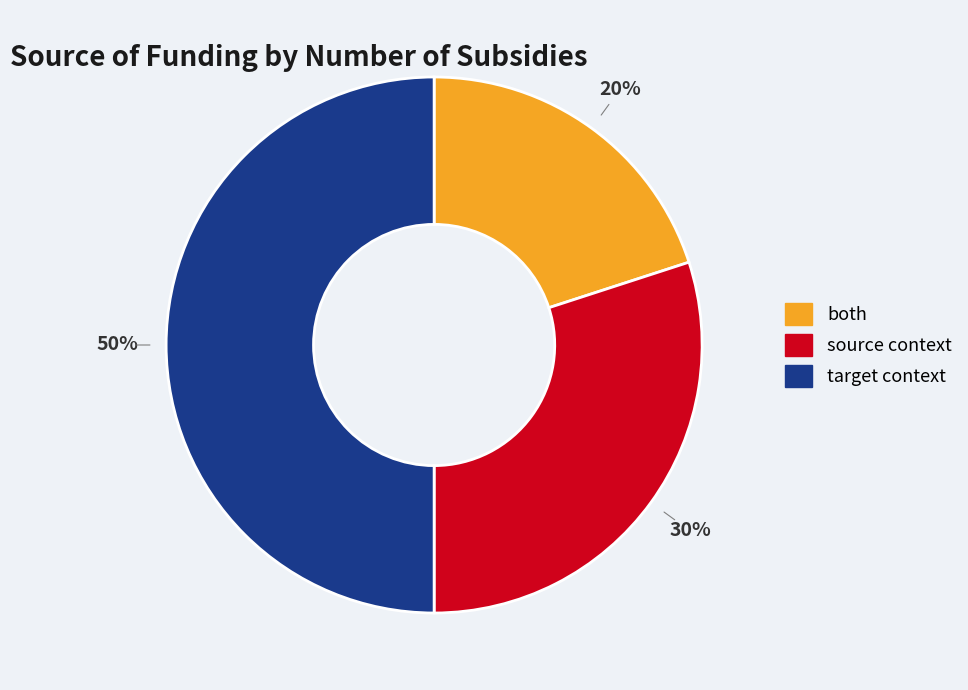

Combined, do both and target context account for over 50%?

Yes